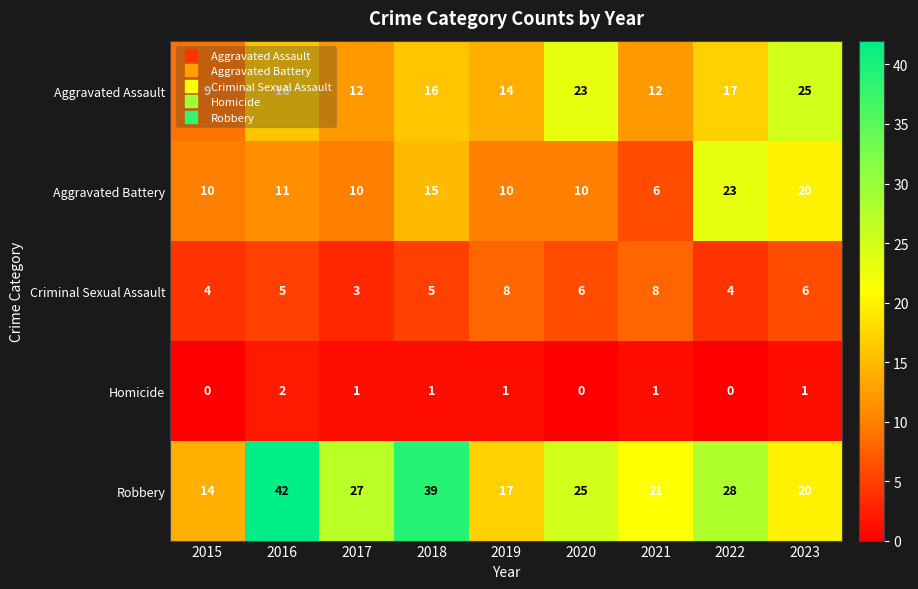

At which category does the chart reach its peak across all series?

2016